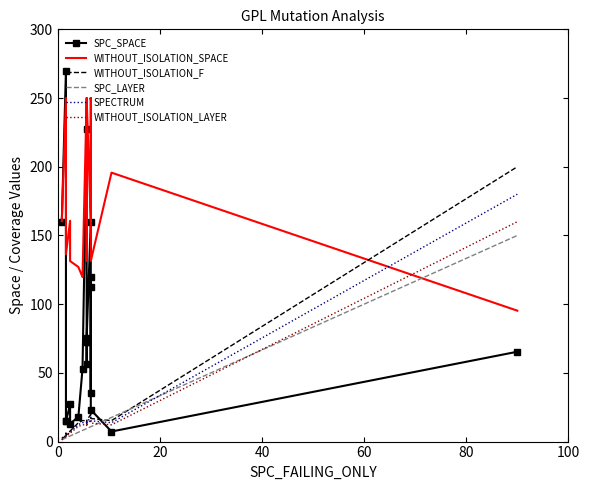

What are all the series names shown in the legend?

SPC_SPACE, WITHOUT_ISOLATION_SPACE, WITHOUT_ISOLATION_F, SPC_LAYER, SPECTRUM, WITHOUT_ISOLATION_LAYER